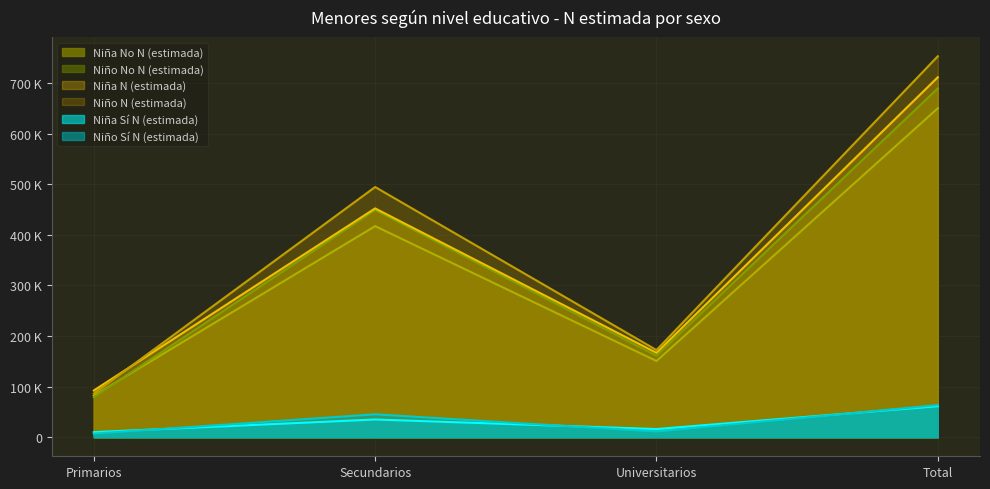

Rank the series by their maximum value, from lowest to highest.

Niña Sí N (estimada), Niño Sí N (estimada), Niña No N (estimada), Niño No N (estimada), Niña N (estimada), Niño N (estimada)